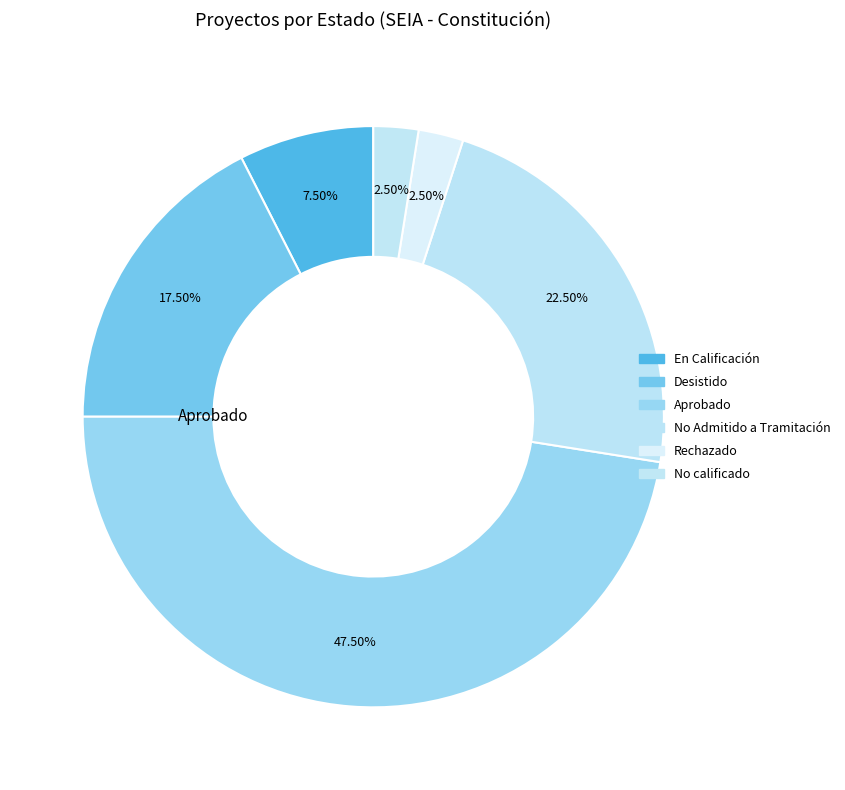

Count the number of slices in the pie.

6